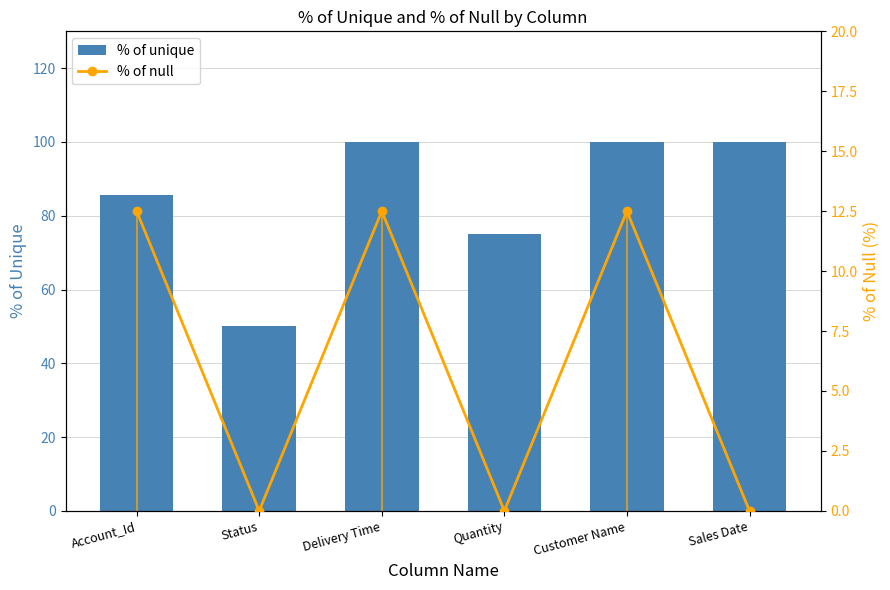

Reading left to right, what are all the values shown in this chart?

% of unique: 85.7	50.0	100.0	75.0	100.0	100.0
% of null: 12.5	0.0	12.5	0.0	12.5	0.0